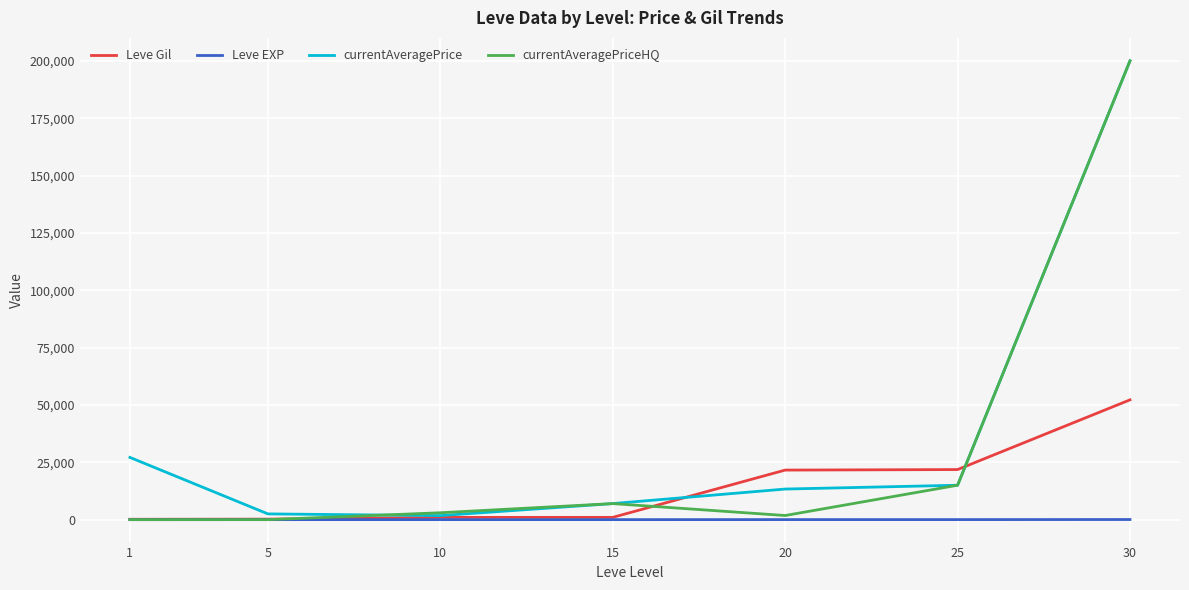

At which category does currentAveragePriceHQ reach its first local peak?

15